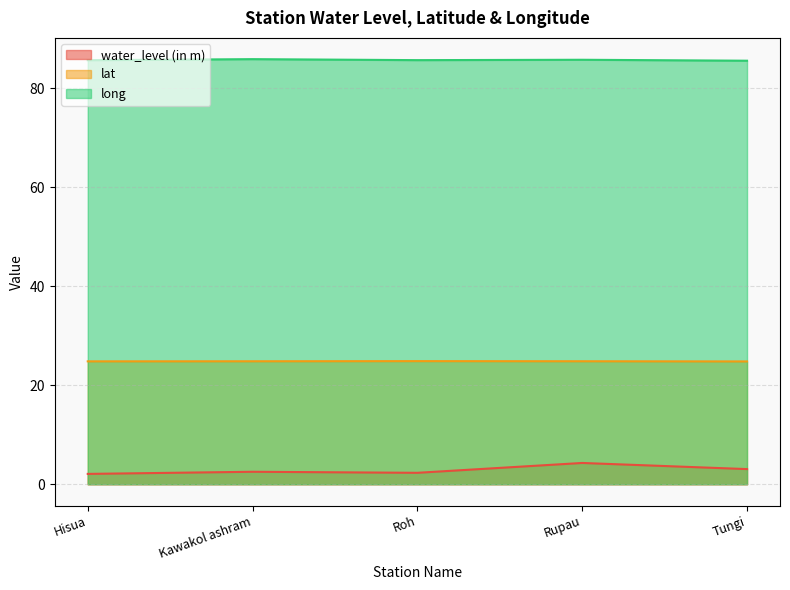

True or false: lat and long cross at least once.

False